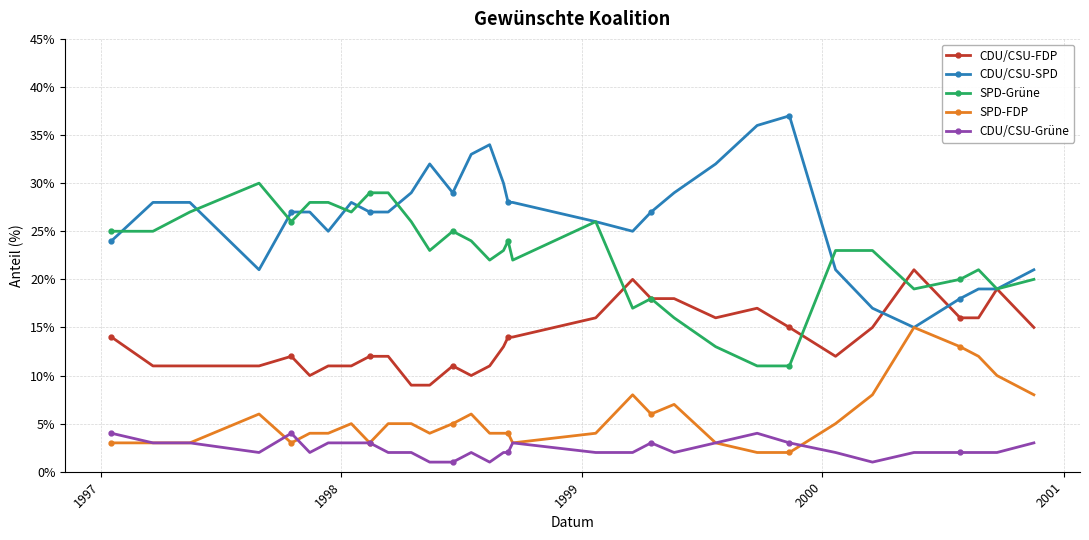

What is the highest value of the SPD-Grüne series?

30